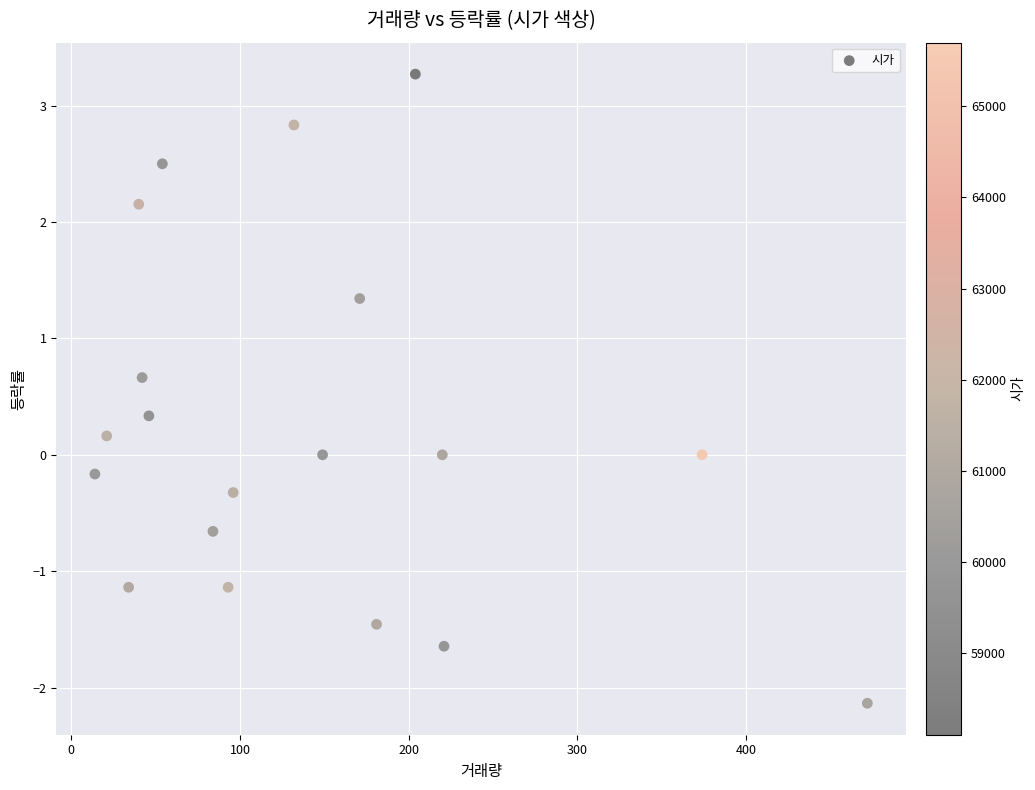

What is the range of X values (max minus min)?

458.0